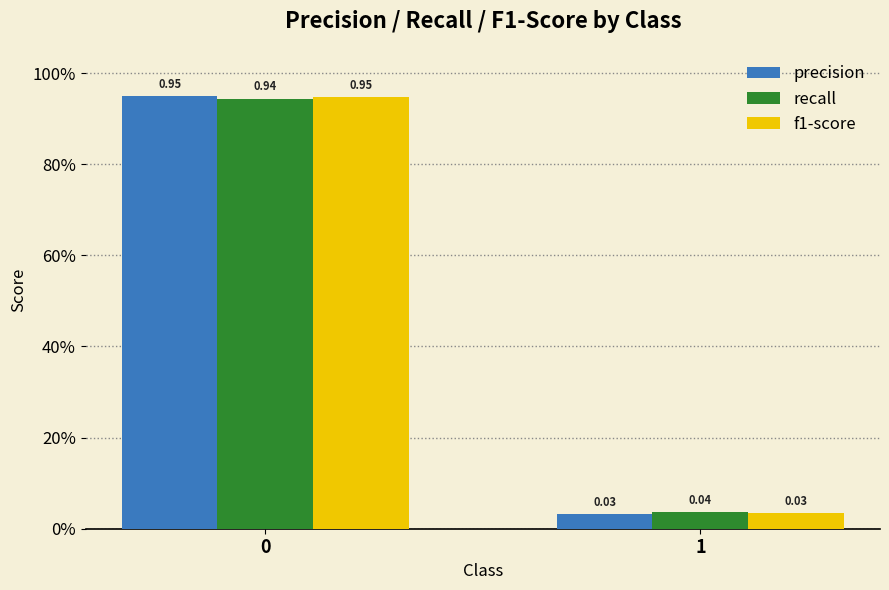

Between 0 and 1, which series saw the biggest shift?

precision